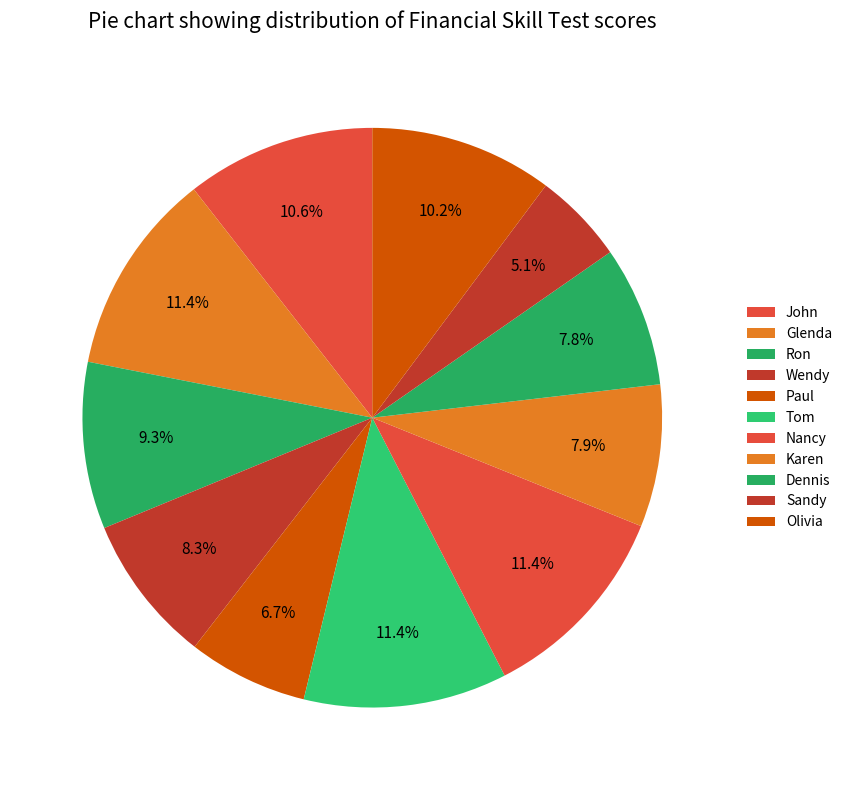

Is it true that Ron is 1% of the pie?

False